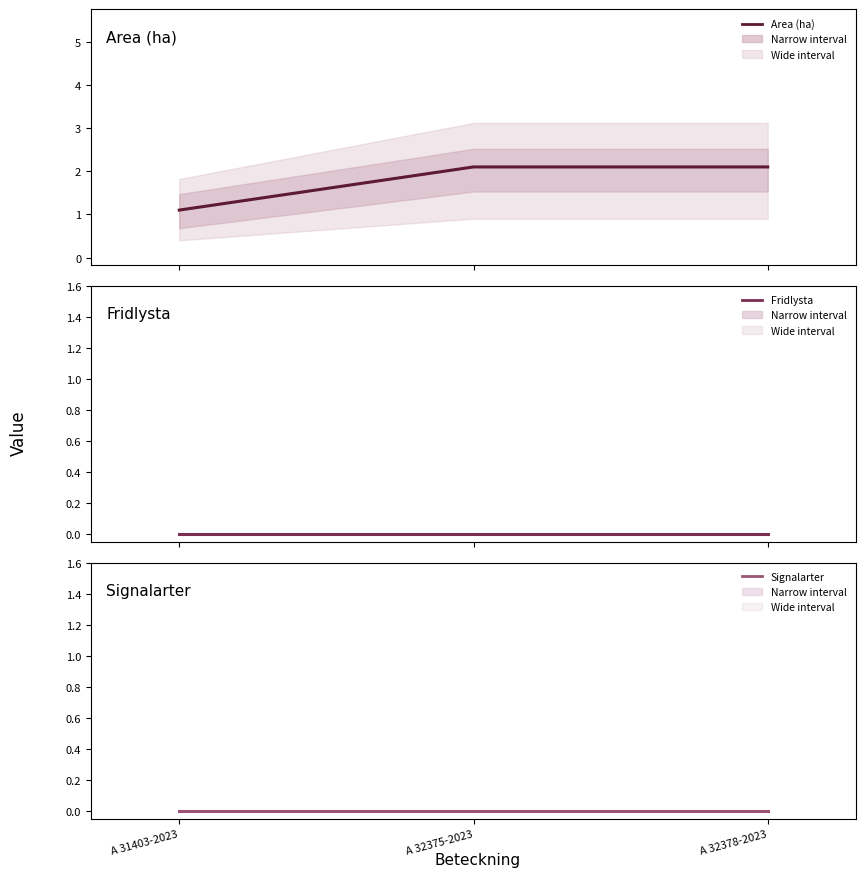

Which series has the largest total across all categories?

Area (ha)